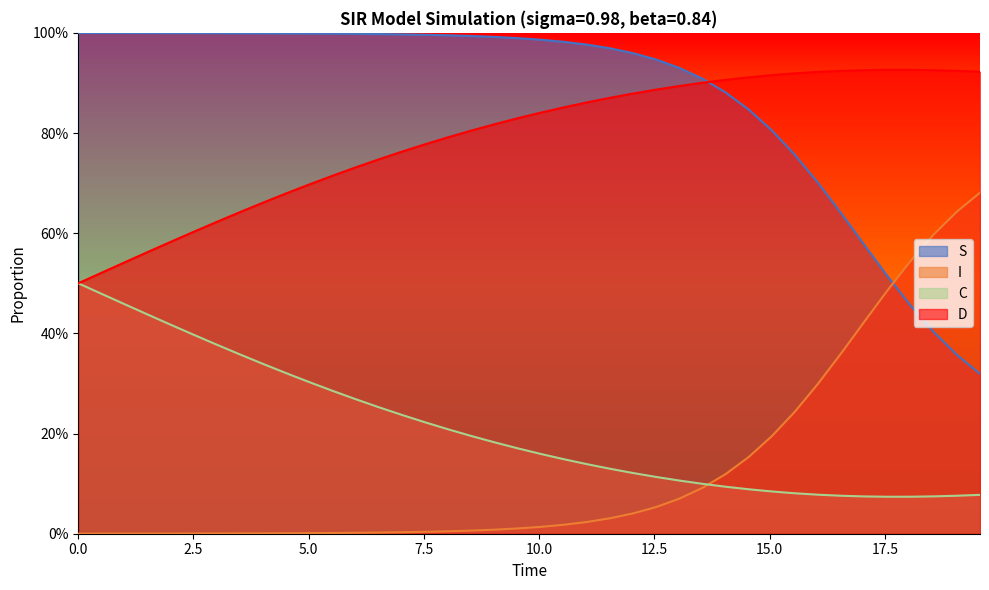

What is the sum of all D values?

31.6